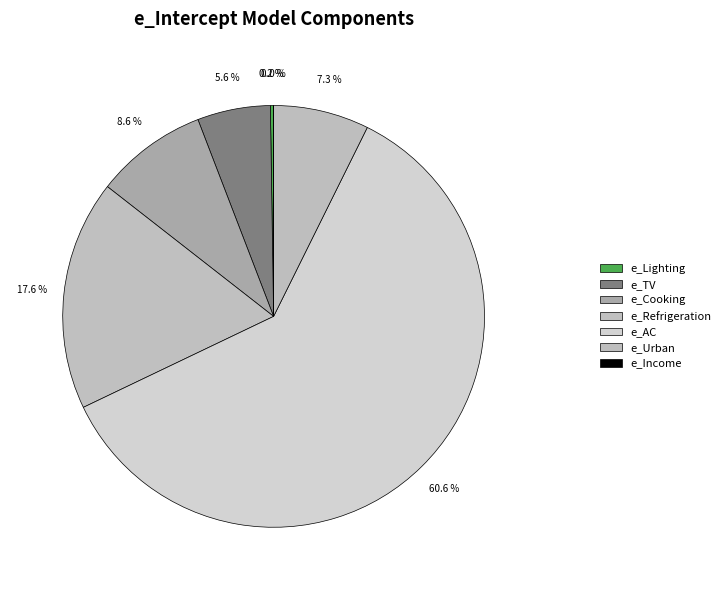

To the nearest percent, what is the difference between the largest and smallest slice percentages?

61%